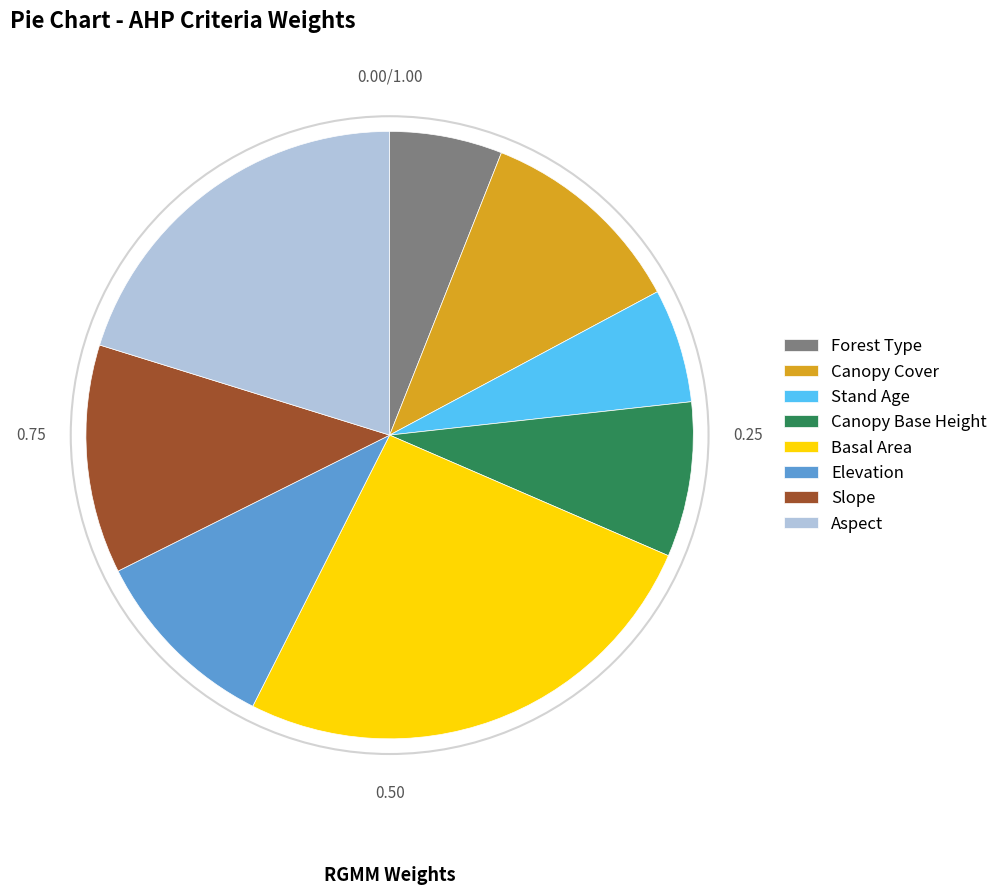

Which slice is the largest?

Basal Area